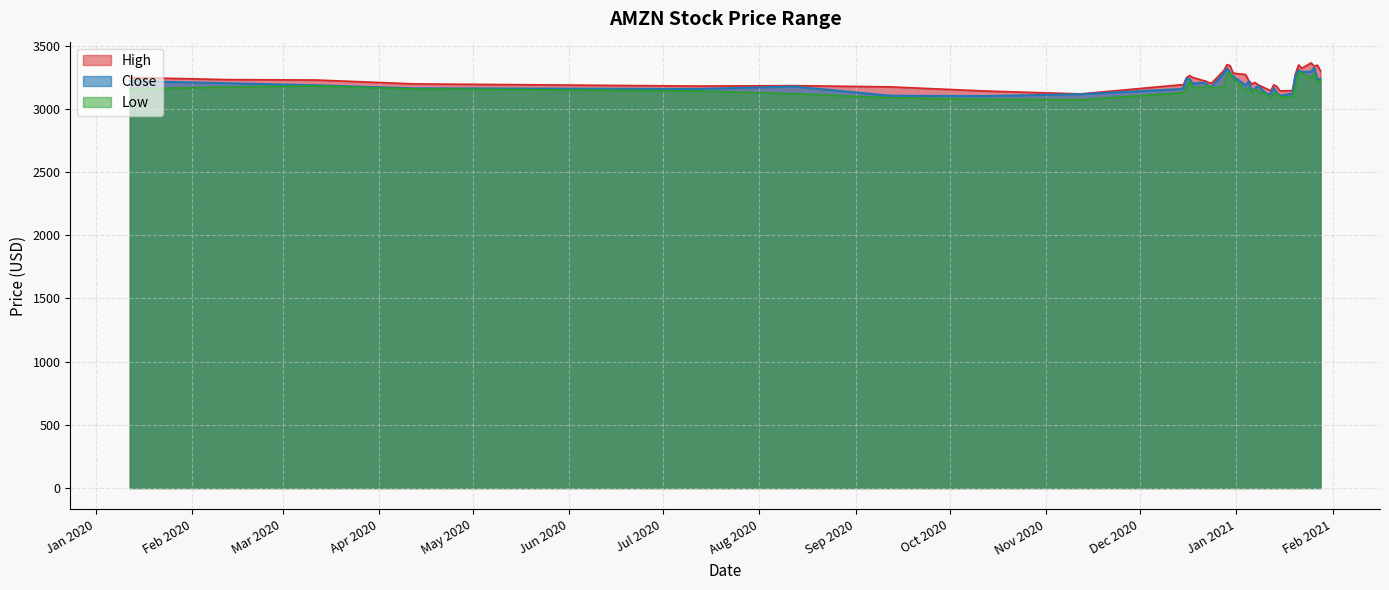

Where is the first local maximum for Close?

2020-08-12